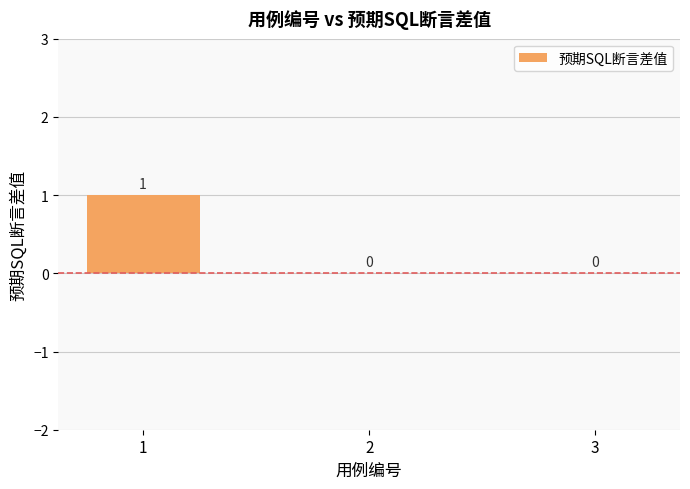

What value does the data have at 1?

1